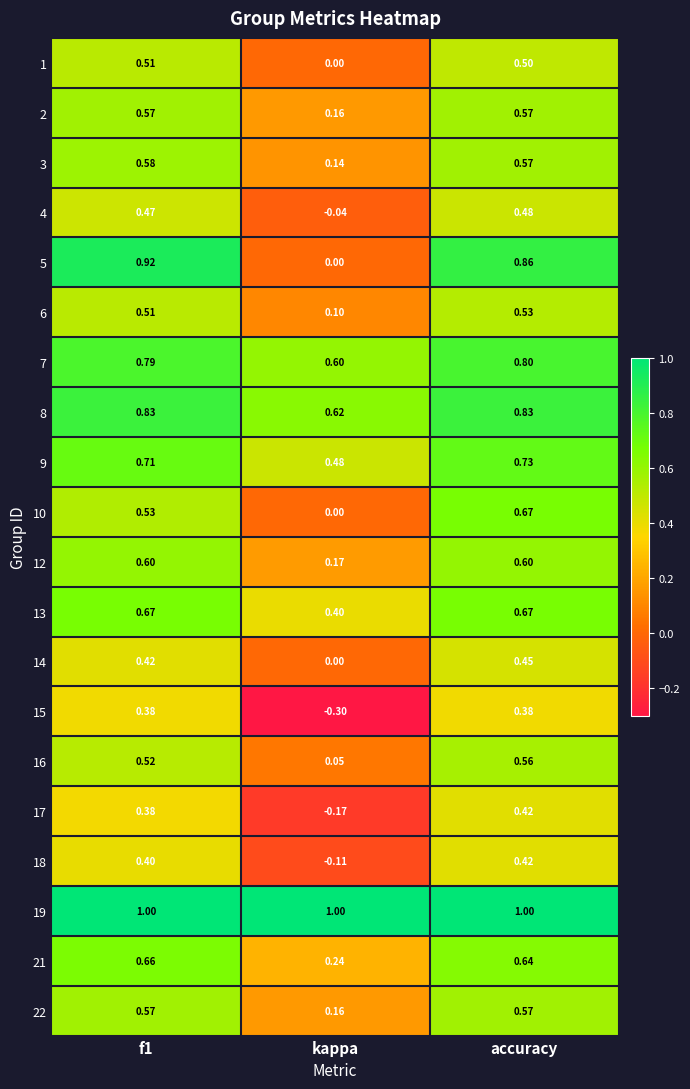

Which series has the largest total across all categories?

19